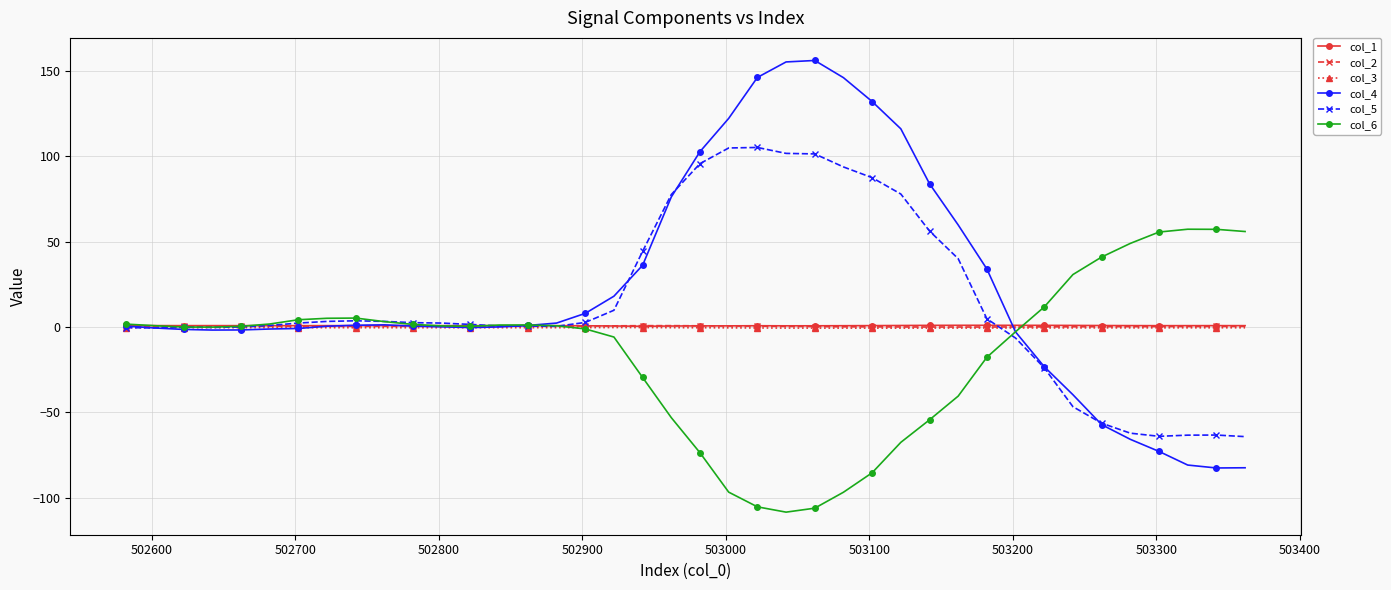

True or false: col_4 has more than 1 points higher than both neighbors.

True